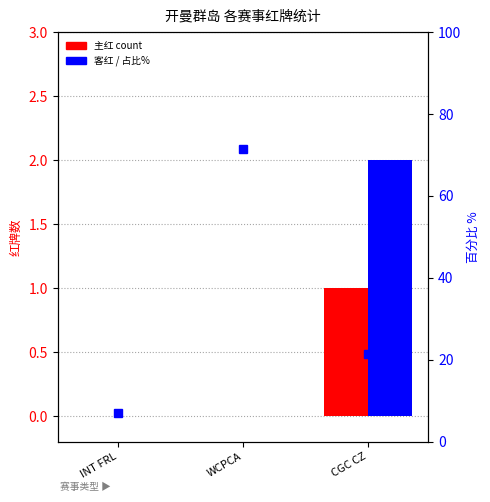

How many groups of bars are there?

3